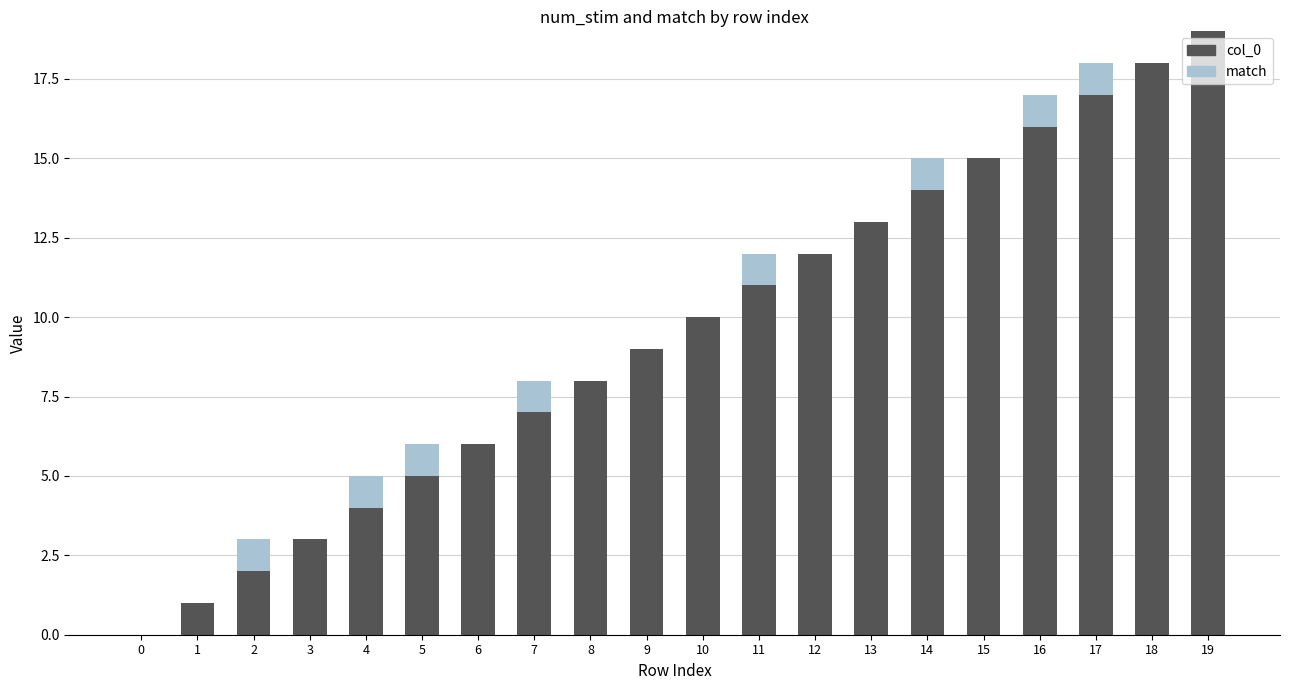

Does the chart contain stacked bars?

Yes